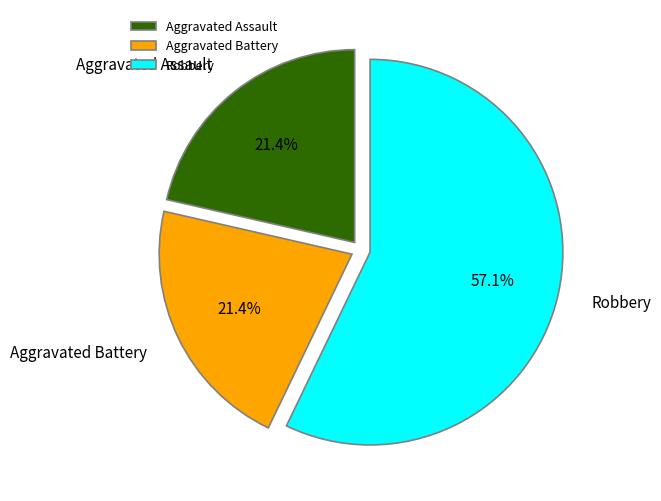

Which has a higher value, Aggravated Battery or Robbery?

Robbery